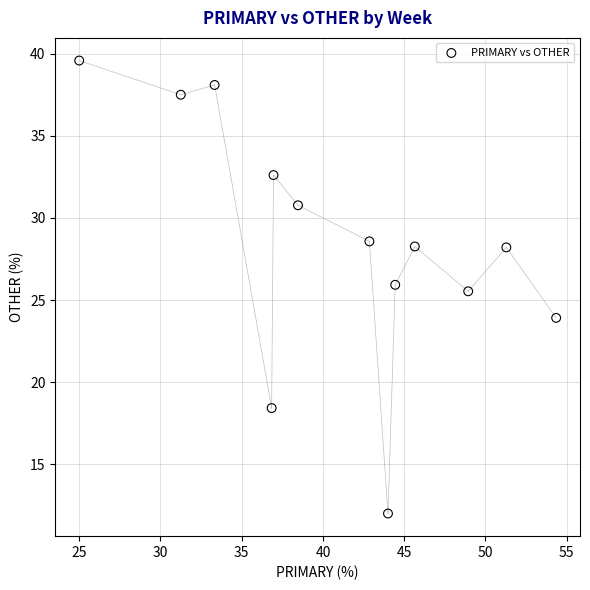

What Y value in the scatter plot is closest to 25?

25.5